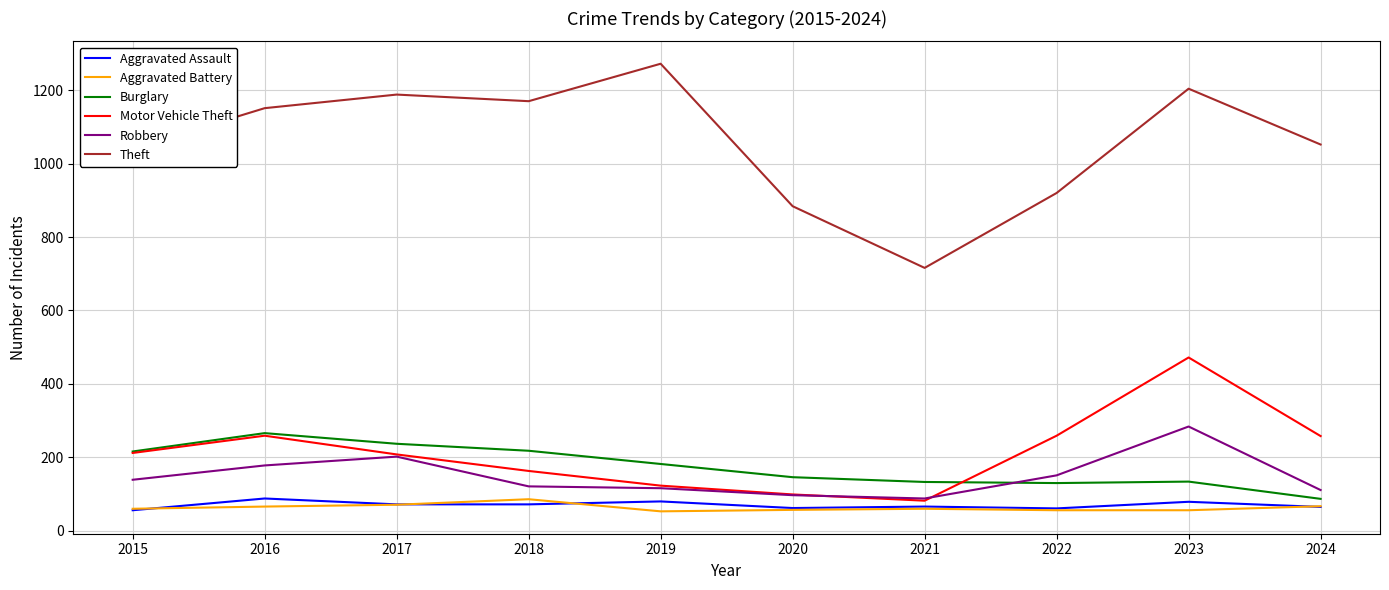

What is the average value of the Aggravated Assault series?

70